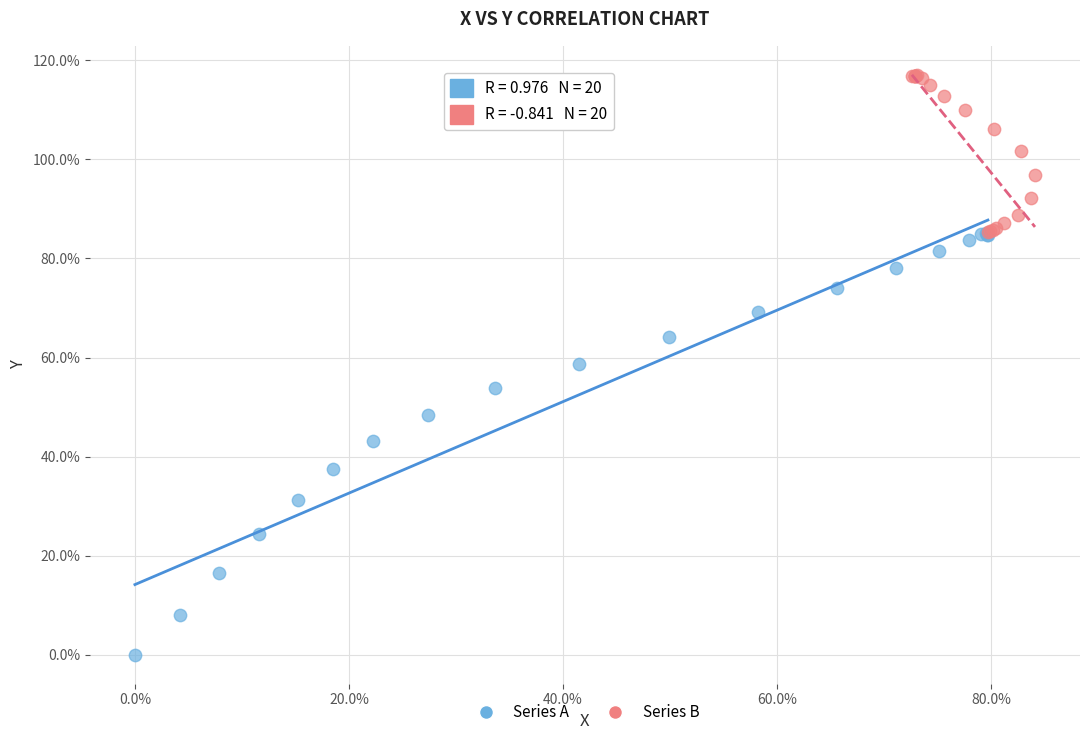

Which series reaches the minimum Y coordinate?

Series A